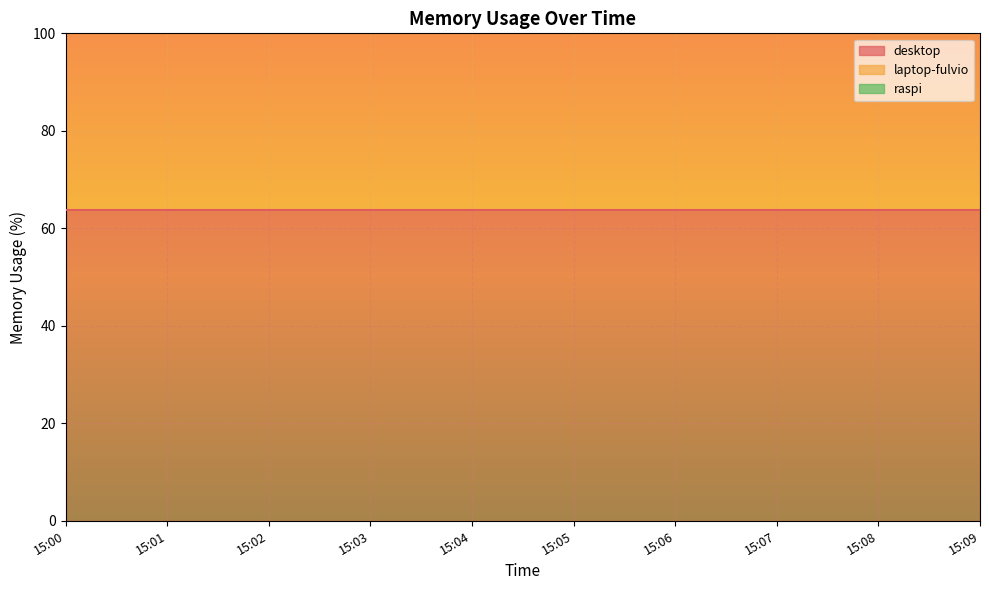

True or false: desktop and laptop-fulvio intersect in this chart.

False